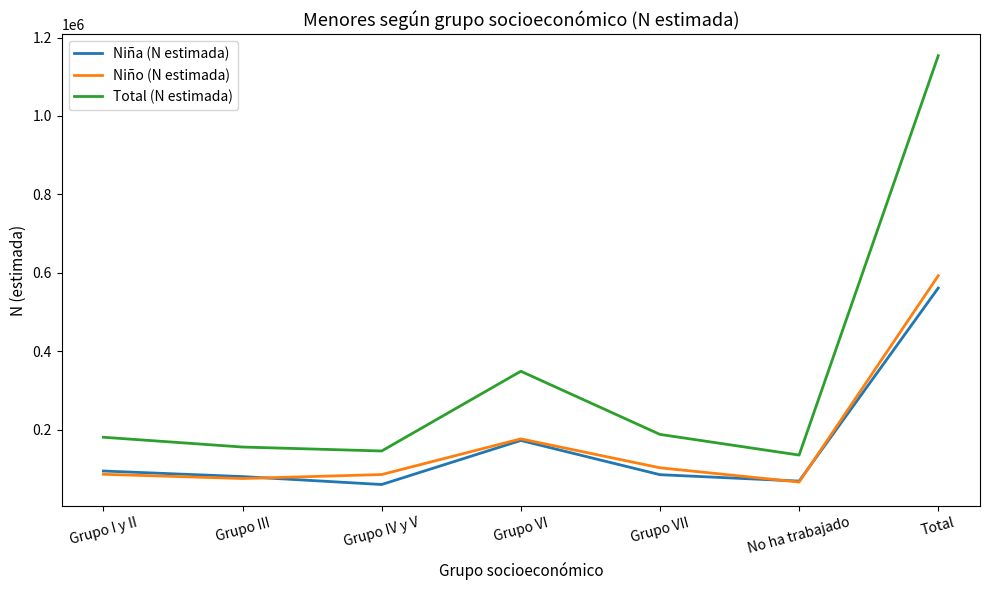

What is the highest value of the Total (N estimada) series?

1153738